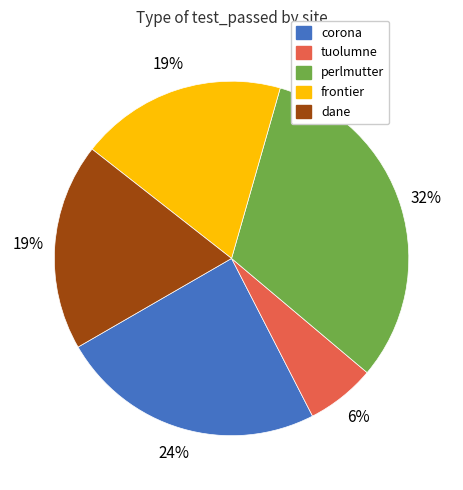

What is the smallest slice in the pie chart?

tuolumne